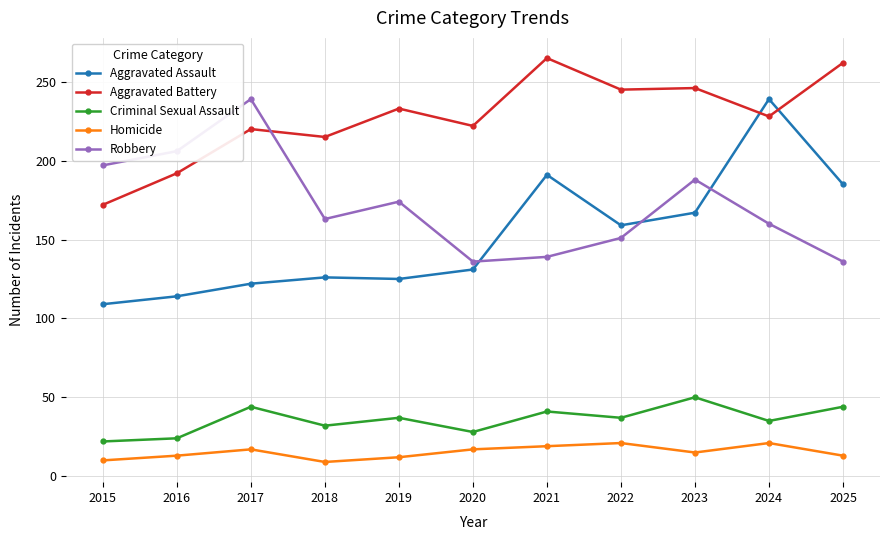

What is the highest value of the Homicide series?

21